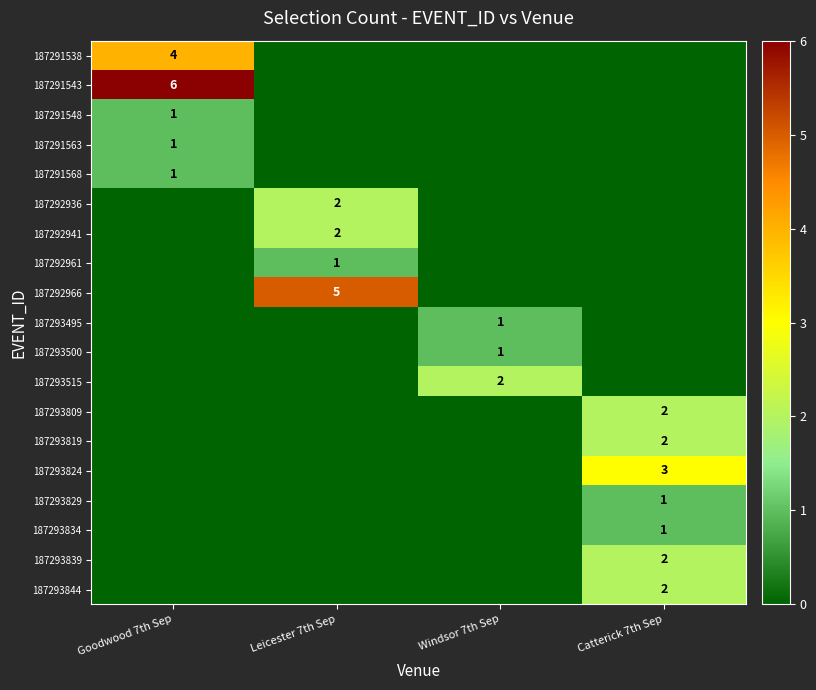

True or false: 187292961 has a value of 1 at Leicester 7th Sep.

True